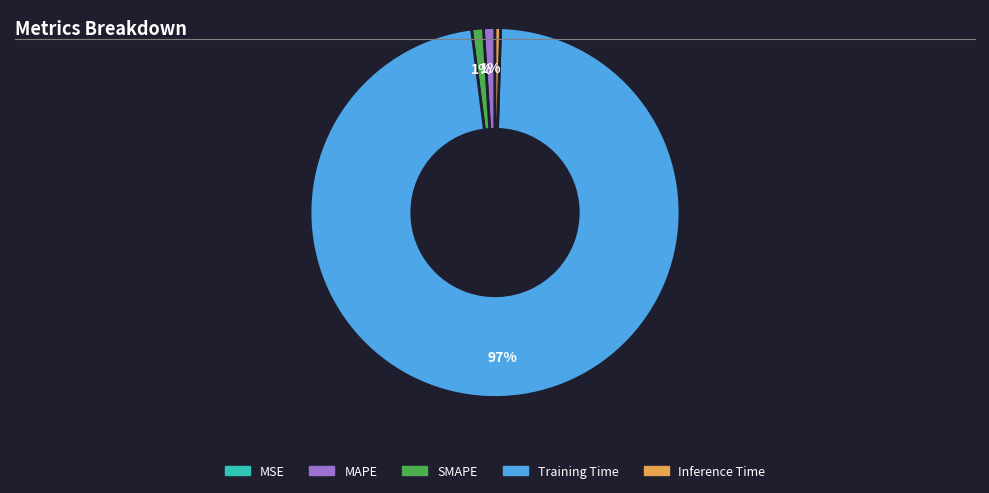

Is there any slice that represents more than half of the pie?

Yes